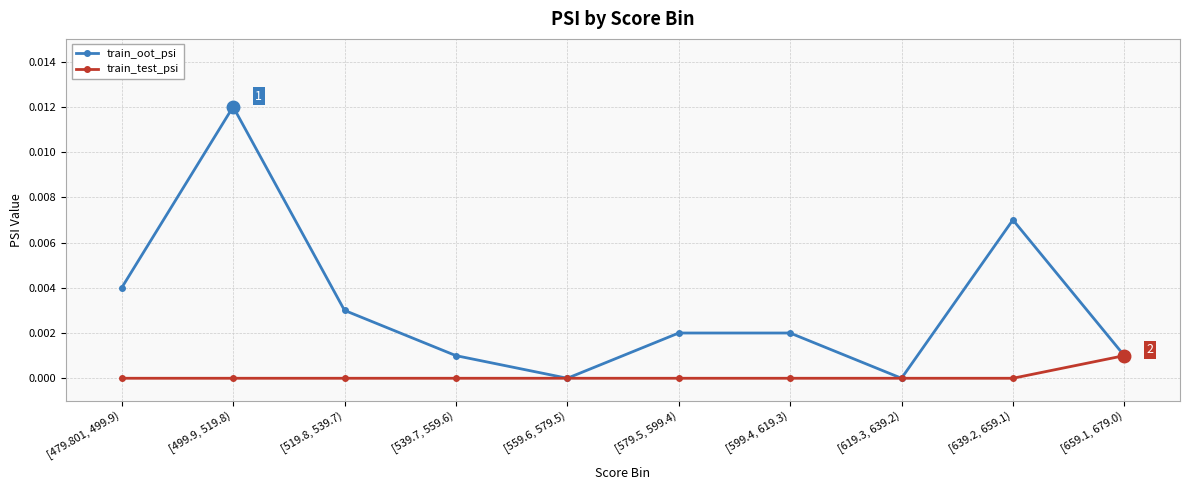

What is the label of the 5th point from the left?

[559.6, 579.5)